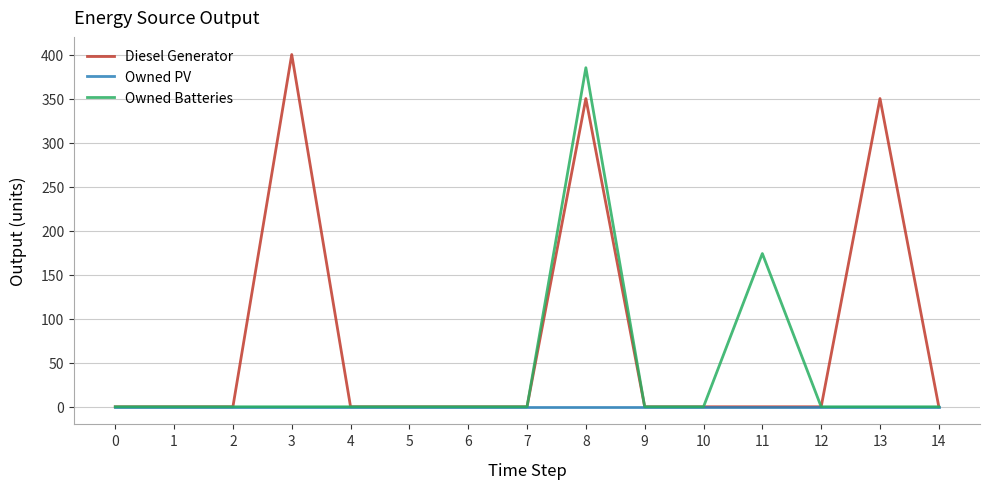

Does the chart display data point markers on the line(s)?

No